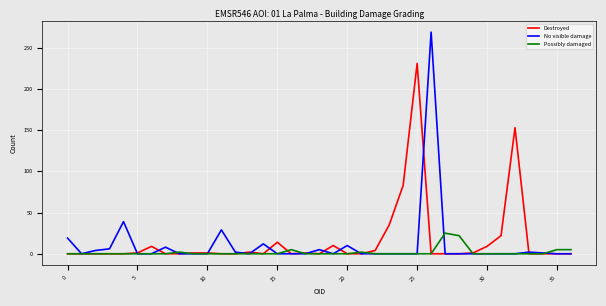

Which series has the widest spread of values?

No visible damage